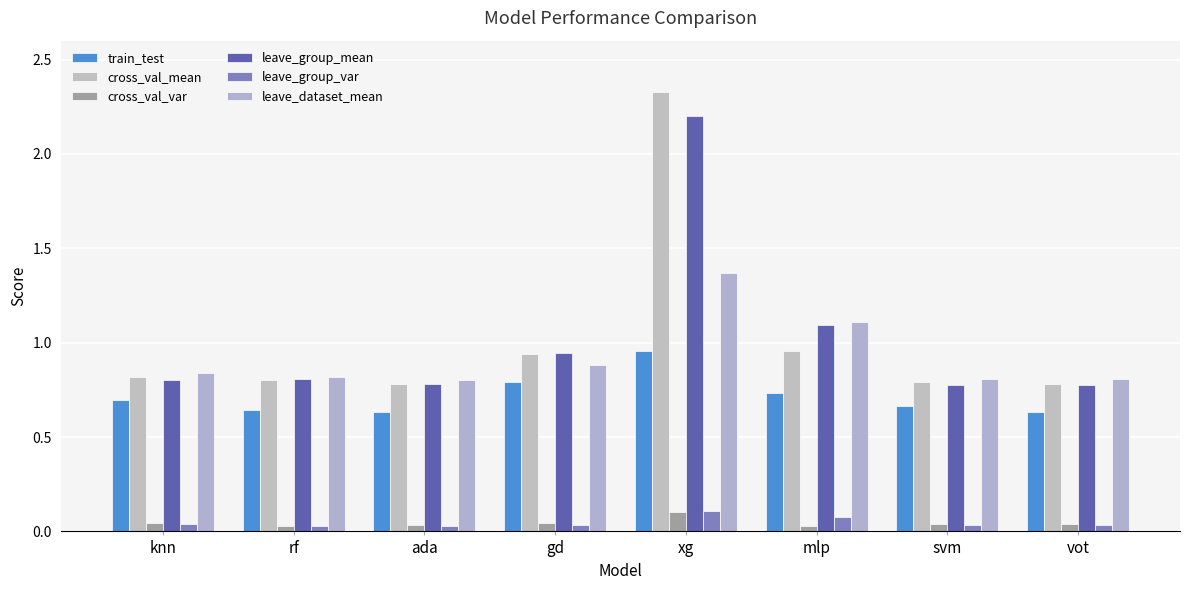

How many categories are shown in the chart?

8